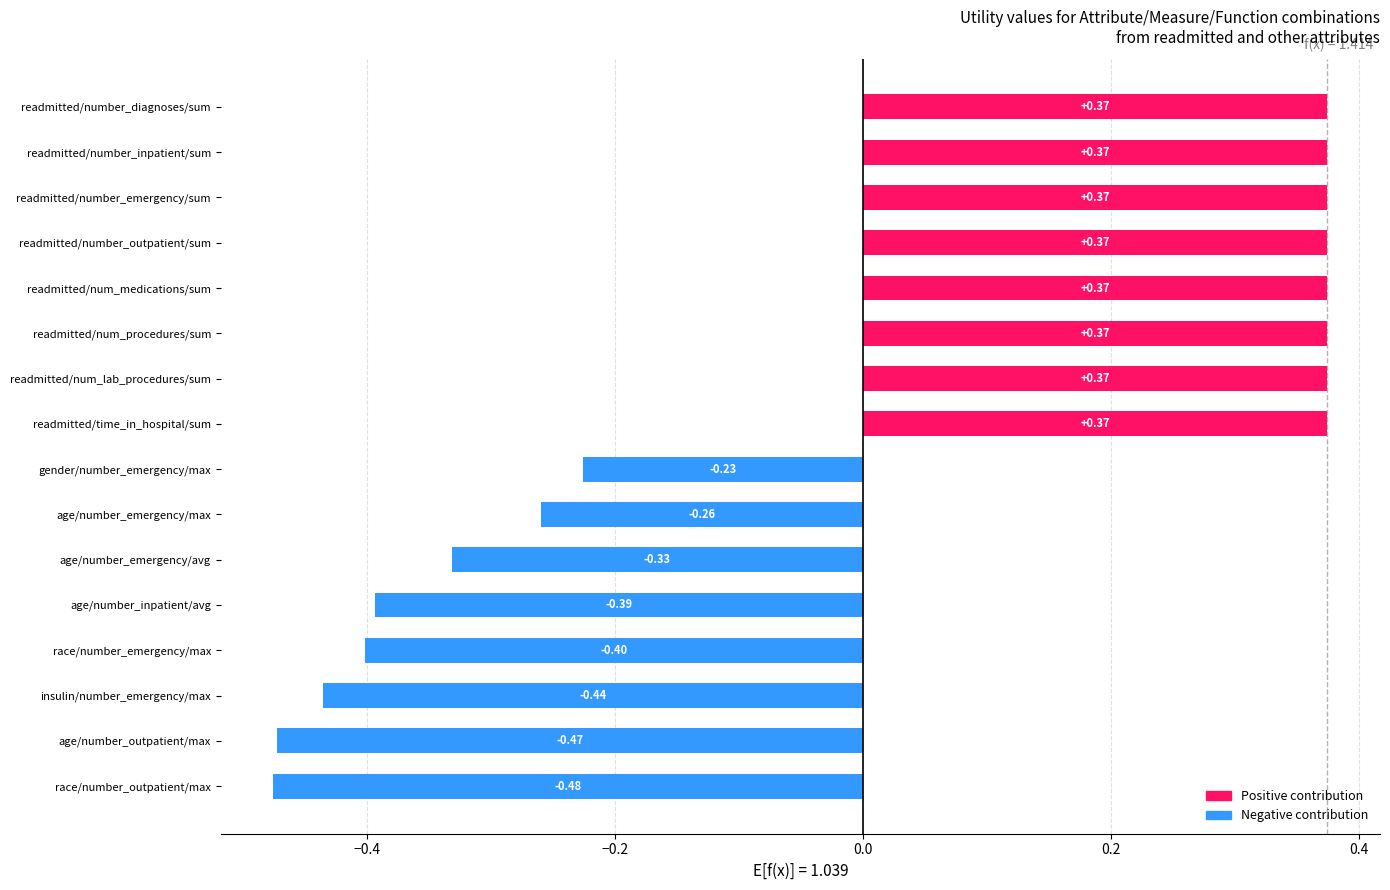

What is the difference between the values at readmitted/number_diagnoses/sum and race/number_emergency/max?

0.8